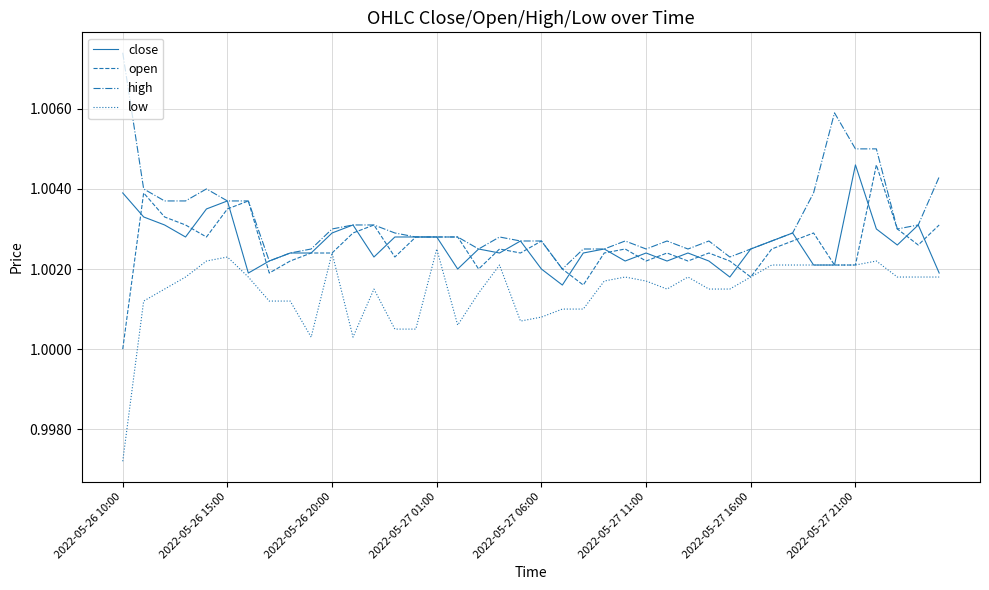

Which series has the largest total across all categories?

high